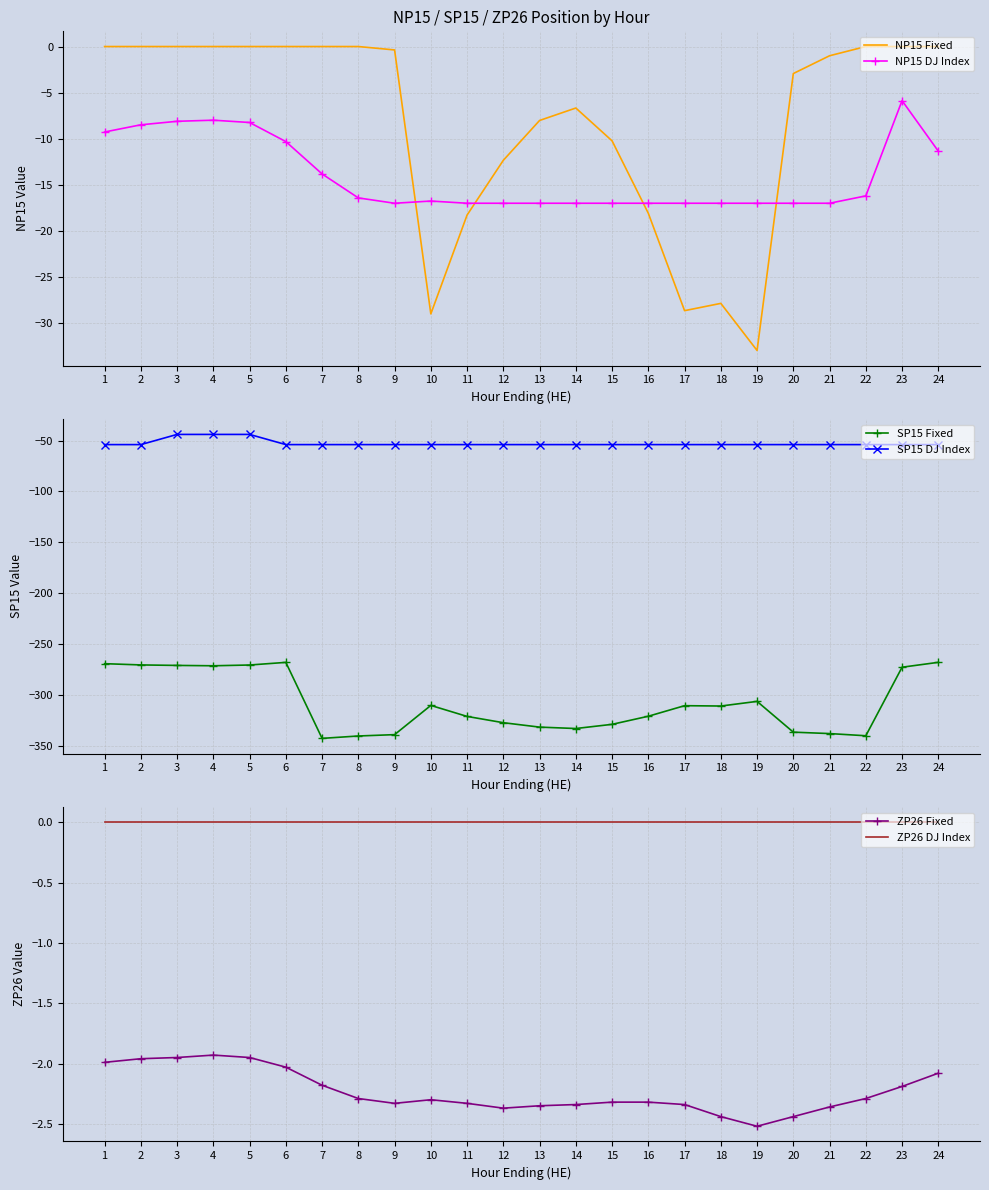

What is the difference between the second highest and second lowest values in the NP15 DJ Index series?

9.0